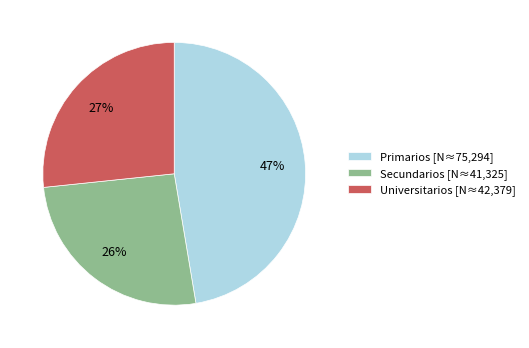

To the nearest percent, what is the difference between the largest and smallest slice percentages?

21%